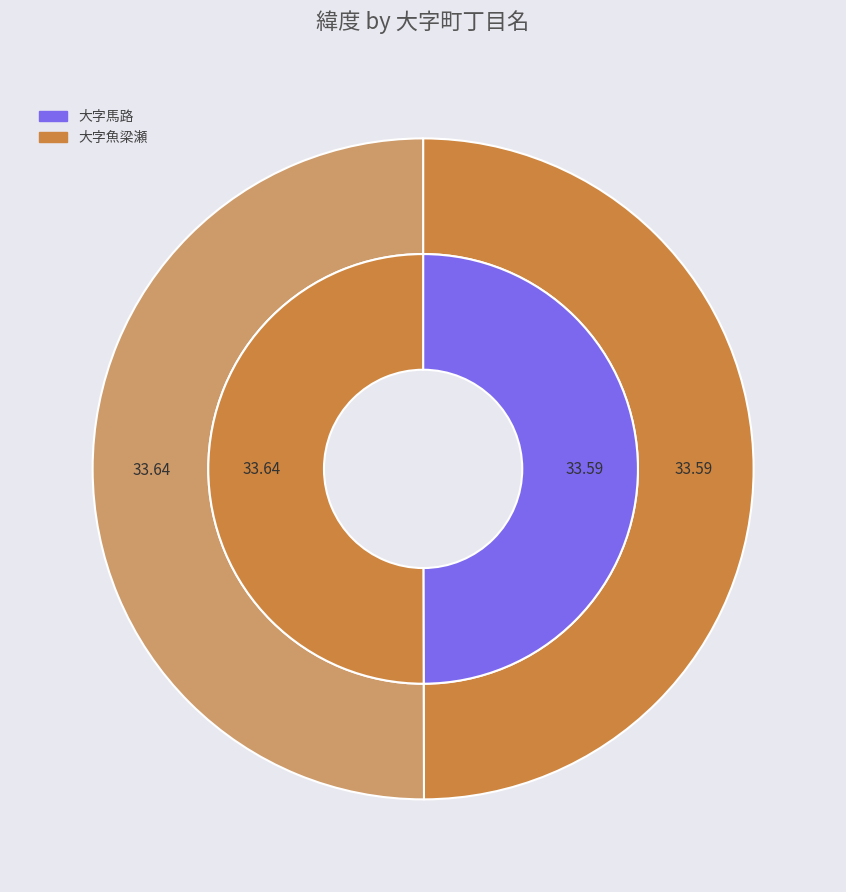

What is the change in value from 大字馬路 to 大字魚梁瀬?

+0.1